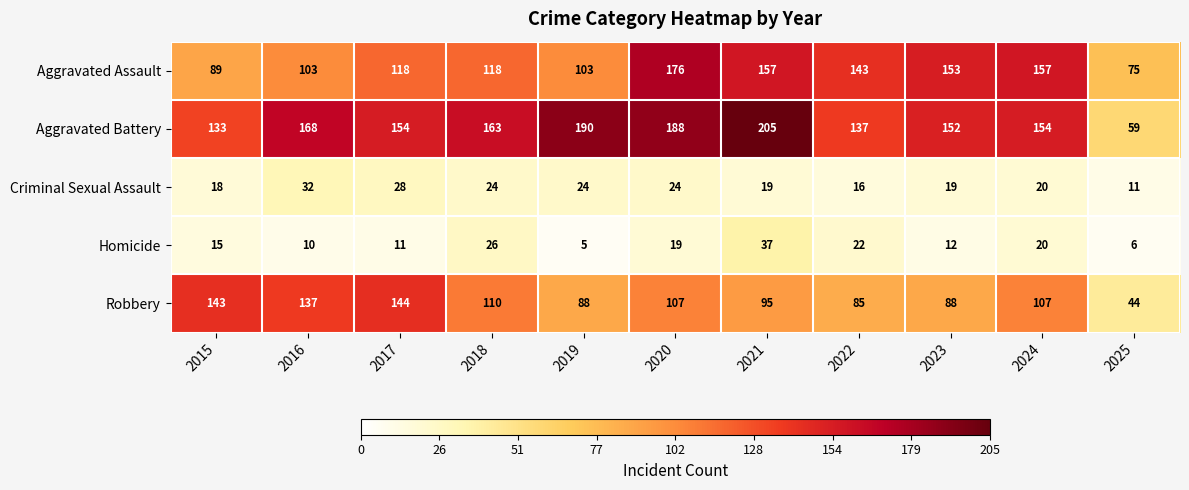

What is the spread (max minus min) of values at 2022?

127